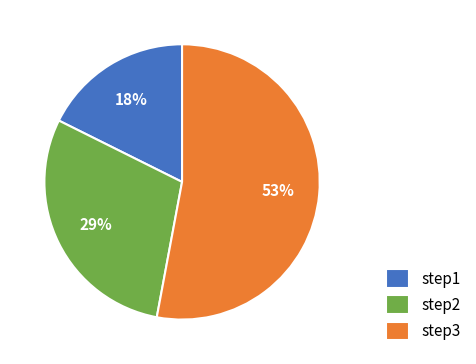

Approximately how many times larger is the value at step1 compared to step3?

0.3